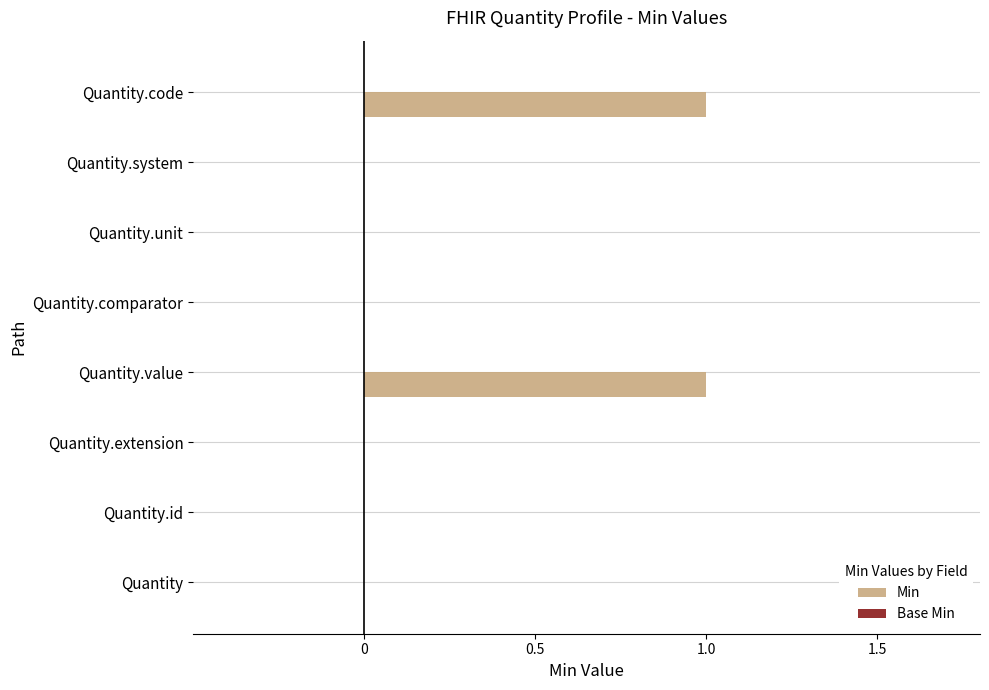

Count the number of data series in this chart.

1